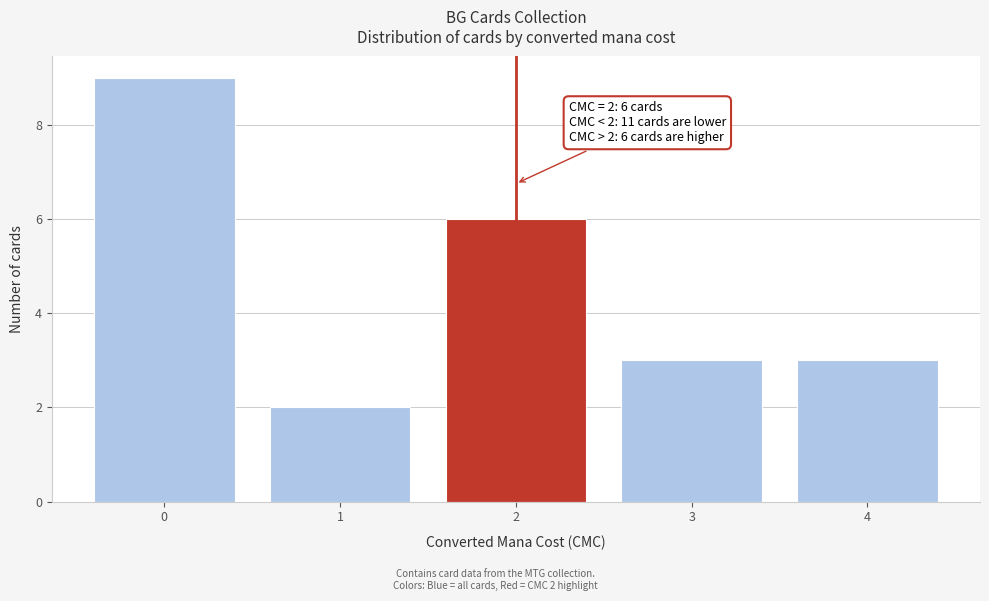

Reading left to right, what are all the values shown in this chart?

9	2	6	3	3